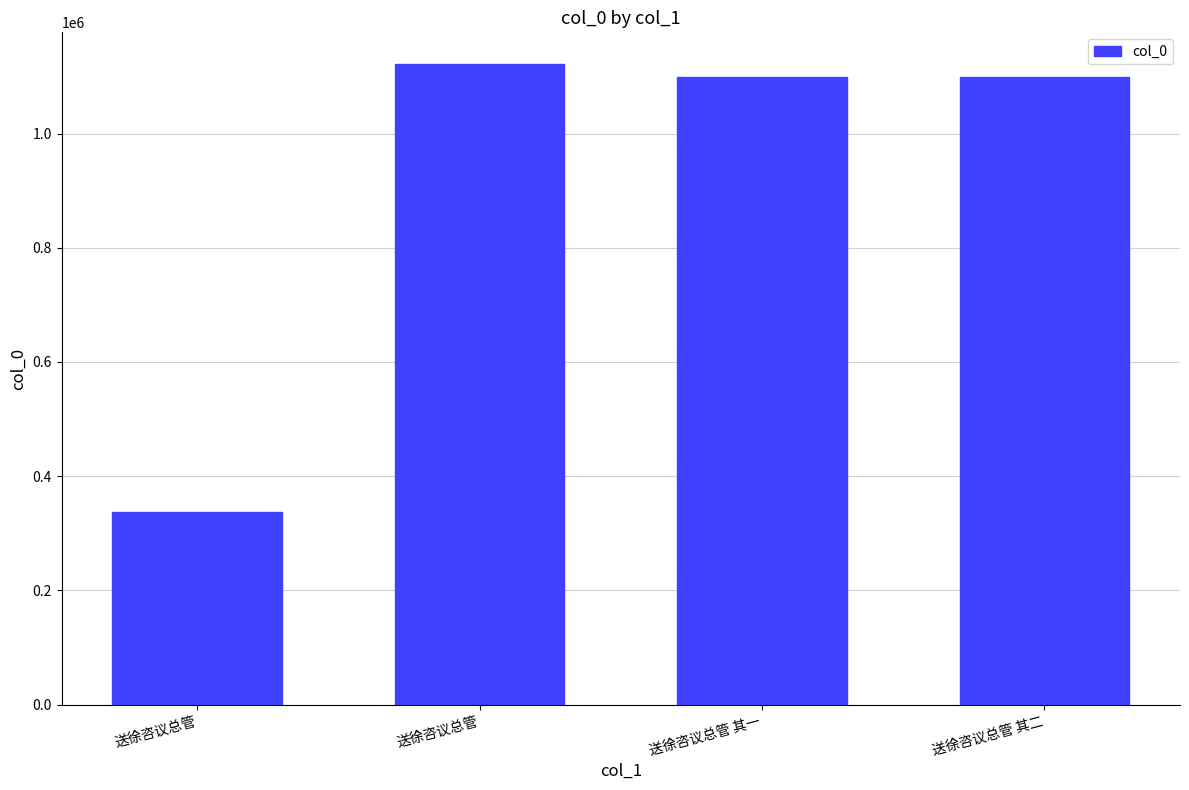

Count the number of categories in the chart.

4